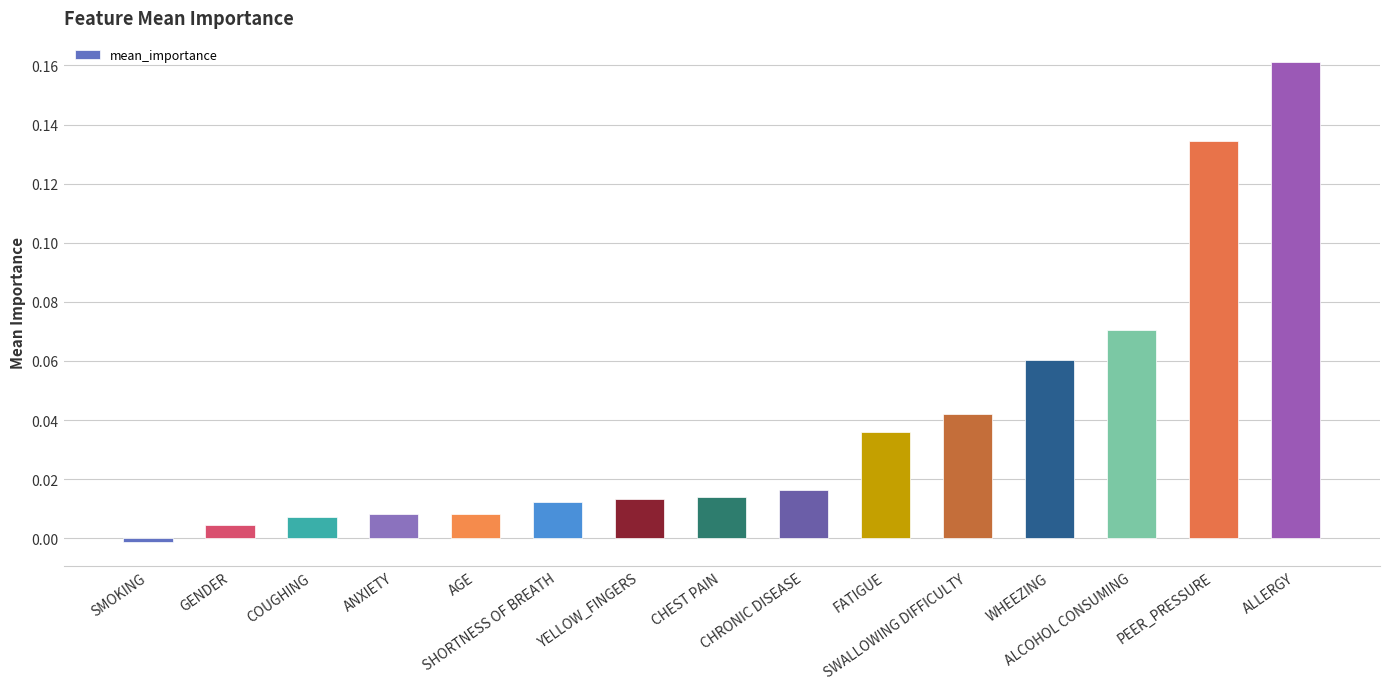

What is the sum of all values?

0.6